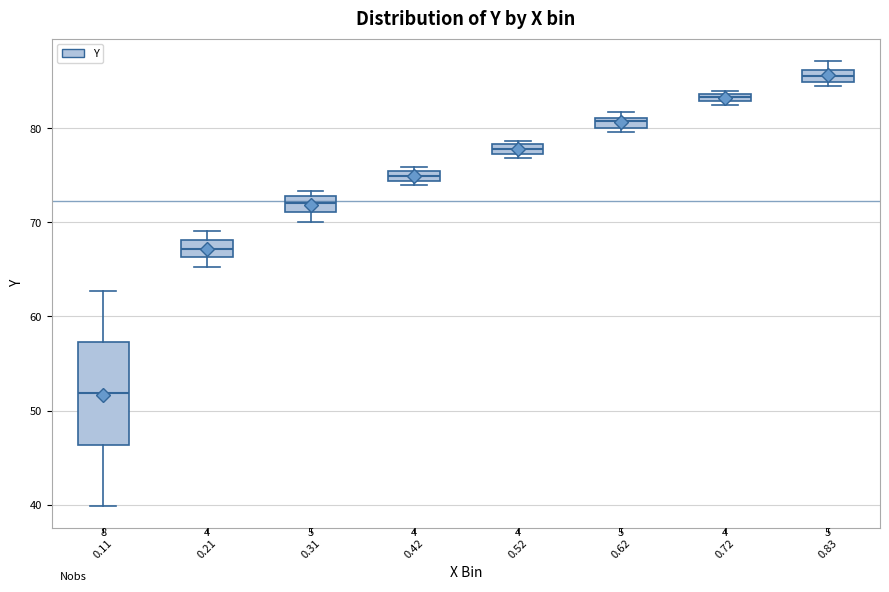

Comparing the boxes themselves (not the whiskers), which one is the tallest?

0.11